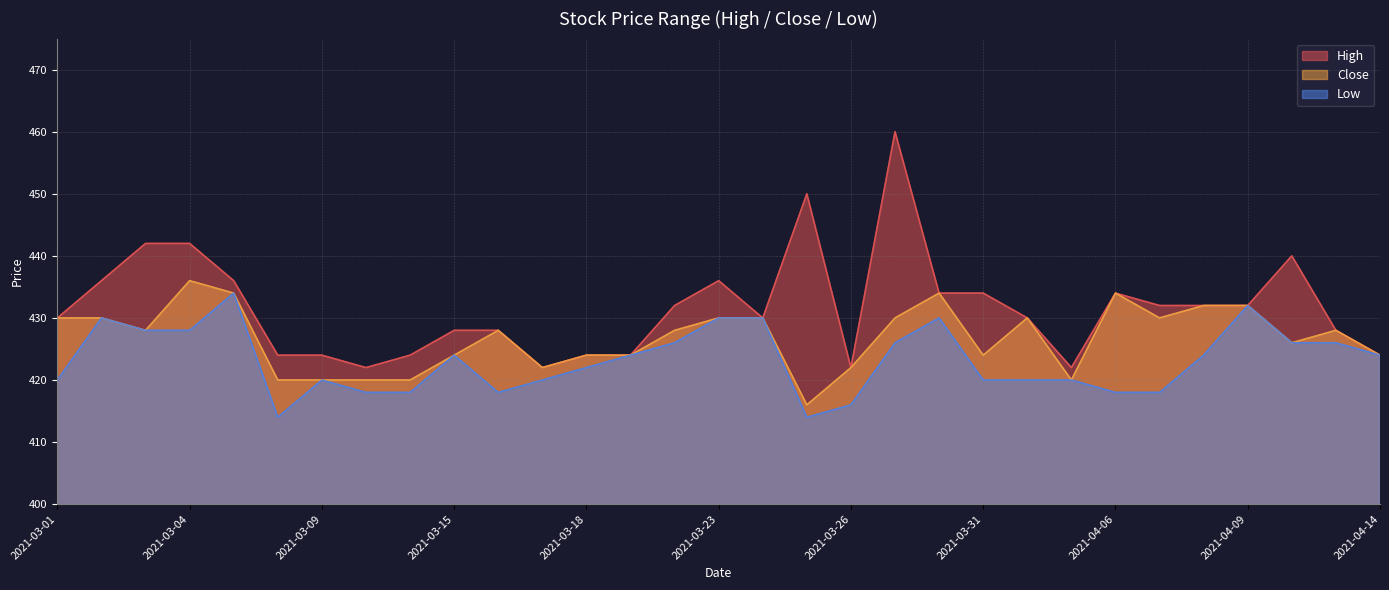

Between 2021-03-17 and 2021-03-10, which is larger?

2021-03-17